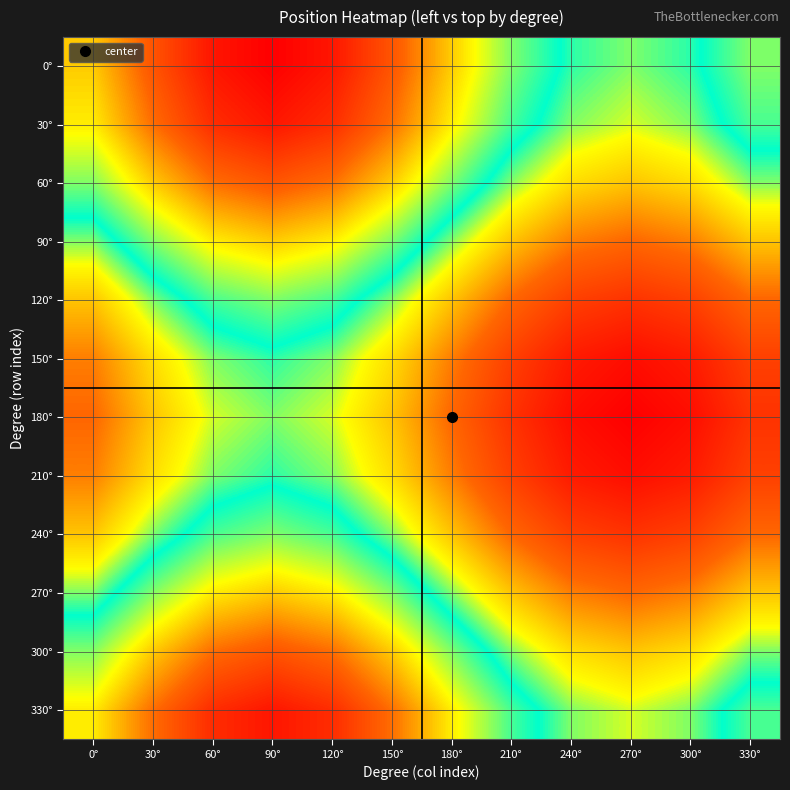

What is the difference between the highest and lowest values at 120°?

300.0